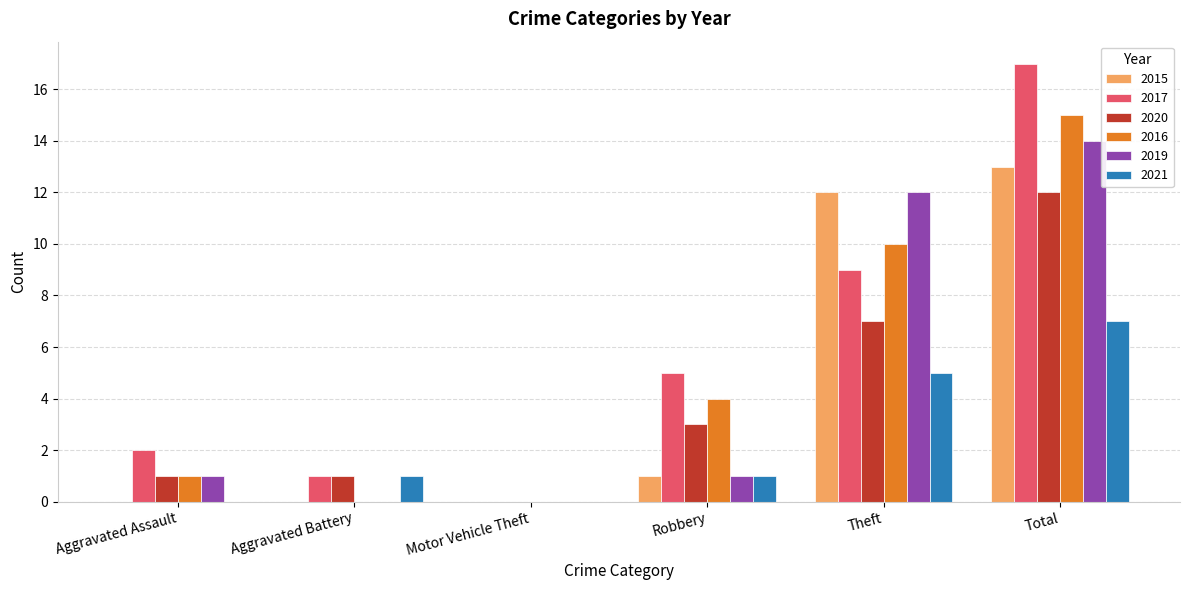

What is the total value across all series at Aggravated Battery?

3